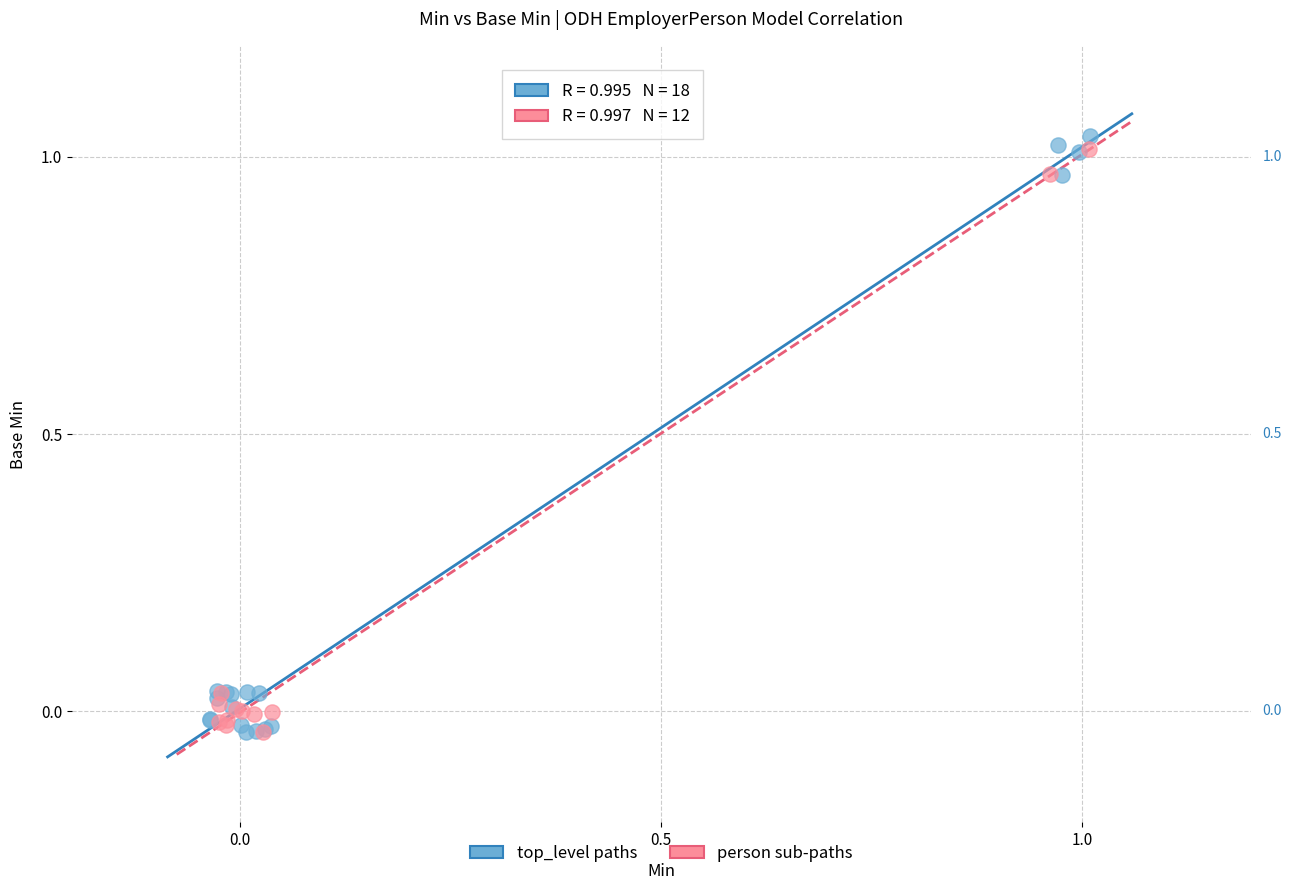

What are all the series names shown in the legend?

top_level paths, person sub-paths